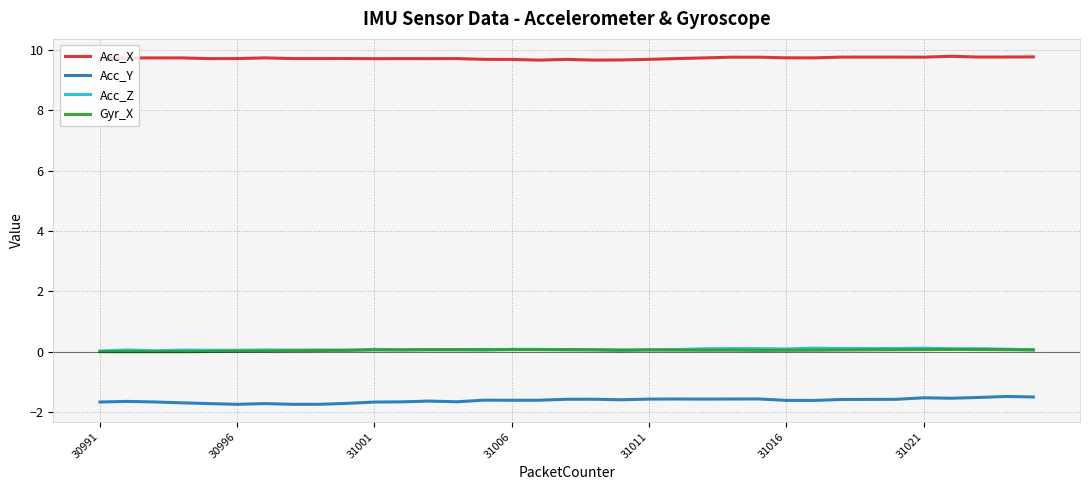

True or false: Acc_X and Gyr_X intersect in this chart.

False